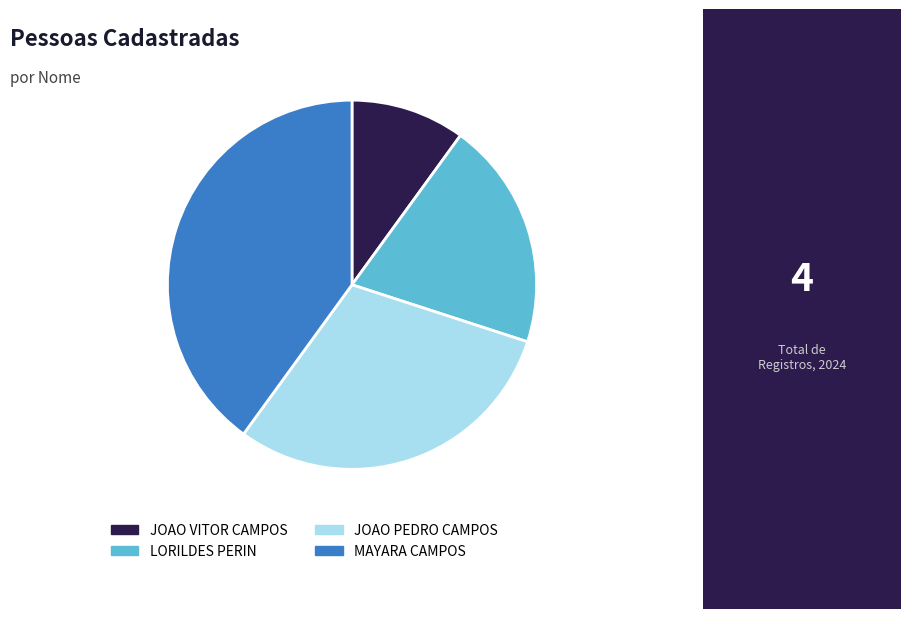

True or false: LORILDES PERIN accounts for 20% of the total.

True